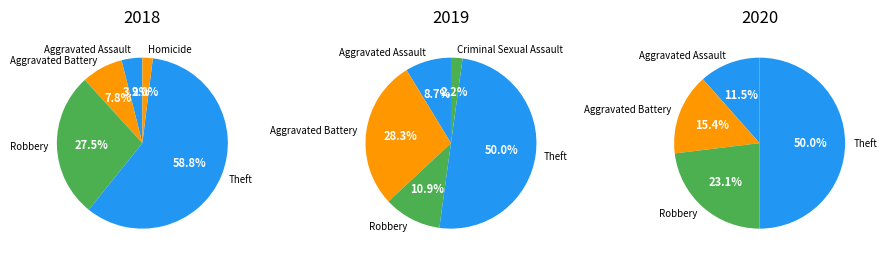

The Criminal Sexual Assault slice represents 2% of the pie. True or false?

True